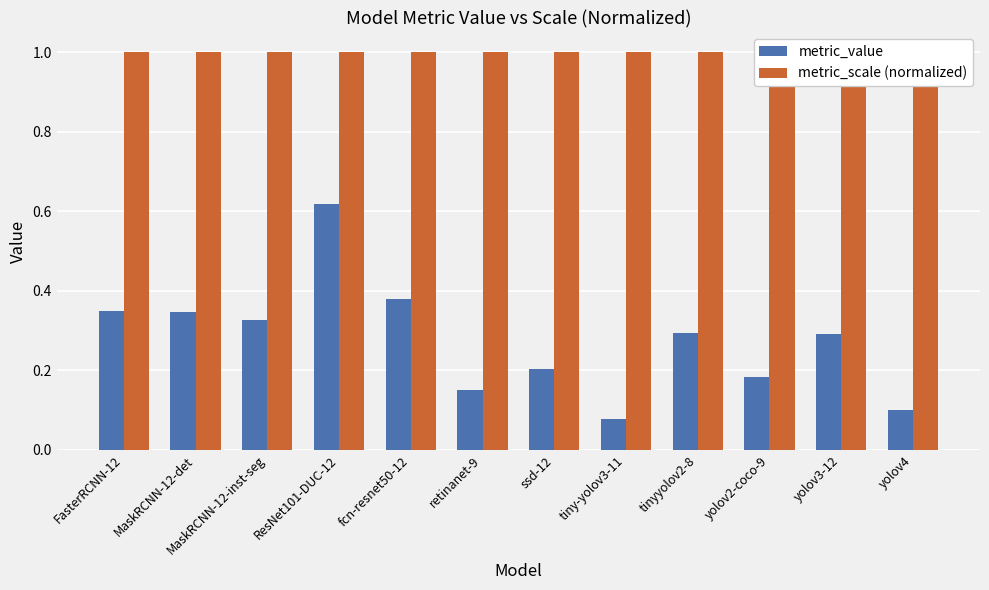

What is the lowest value of the metric_value series?

0.1